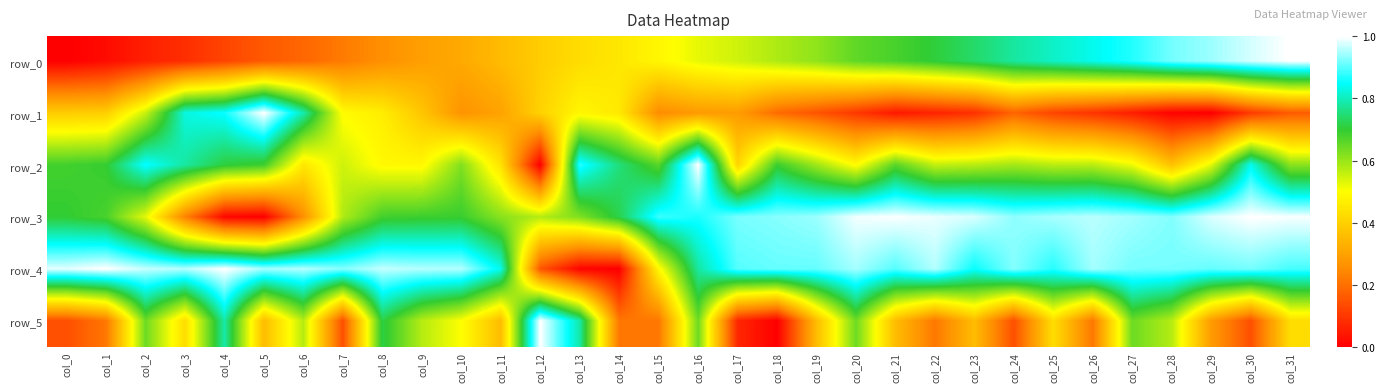

True or false: row_1 has a value of 0.1 at col_25.

False